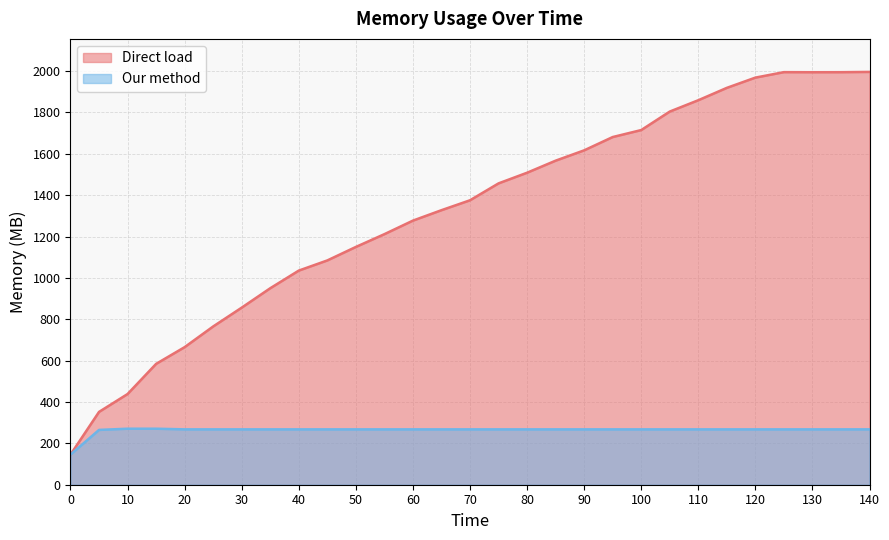

How many lines are shown in the chart?

2